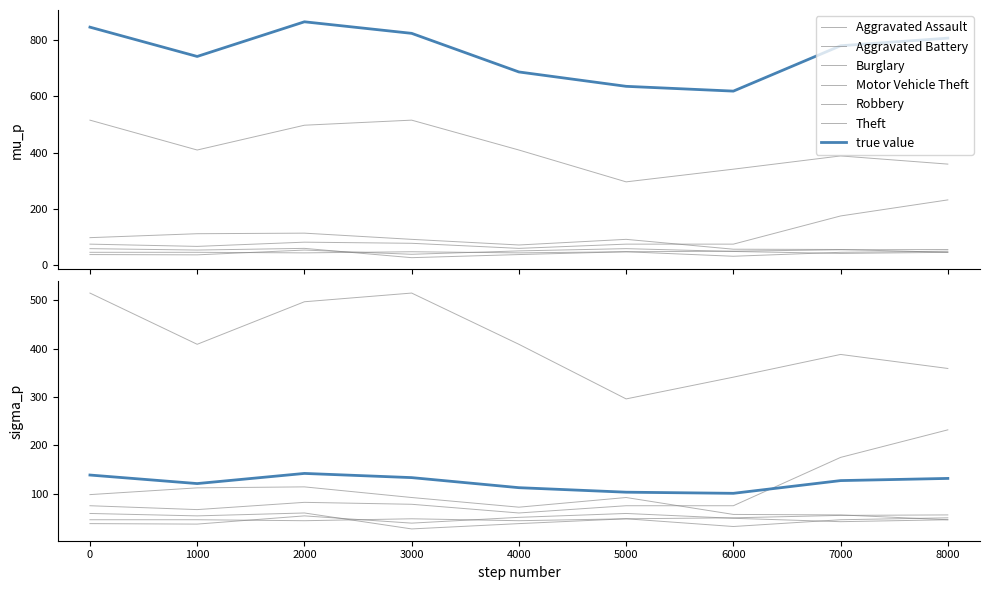

True or false: Robbery and Theft intersect in this chart.

False